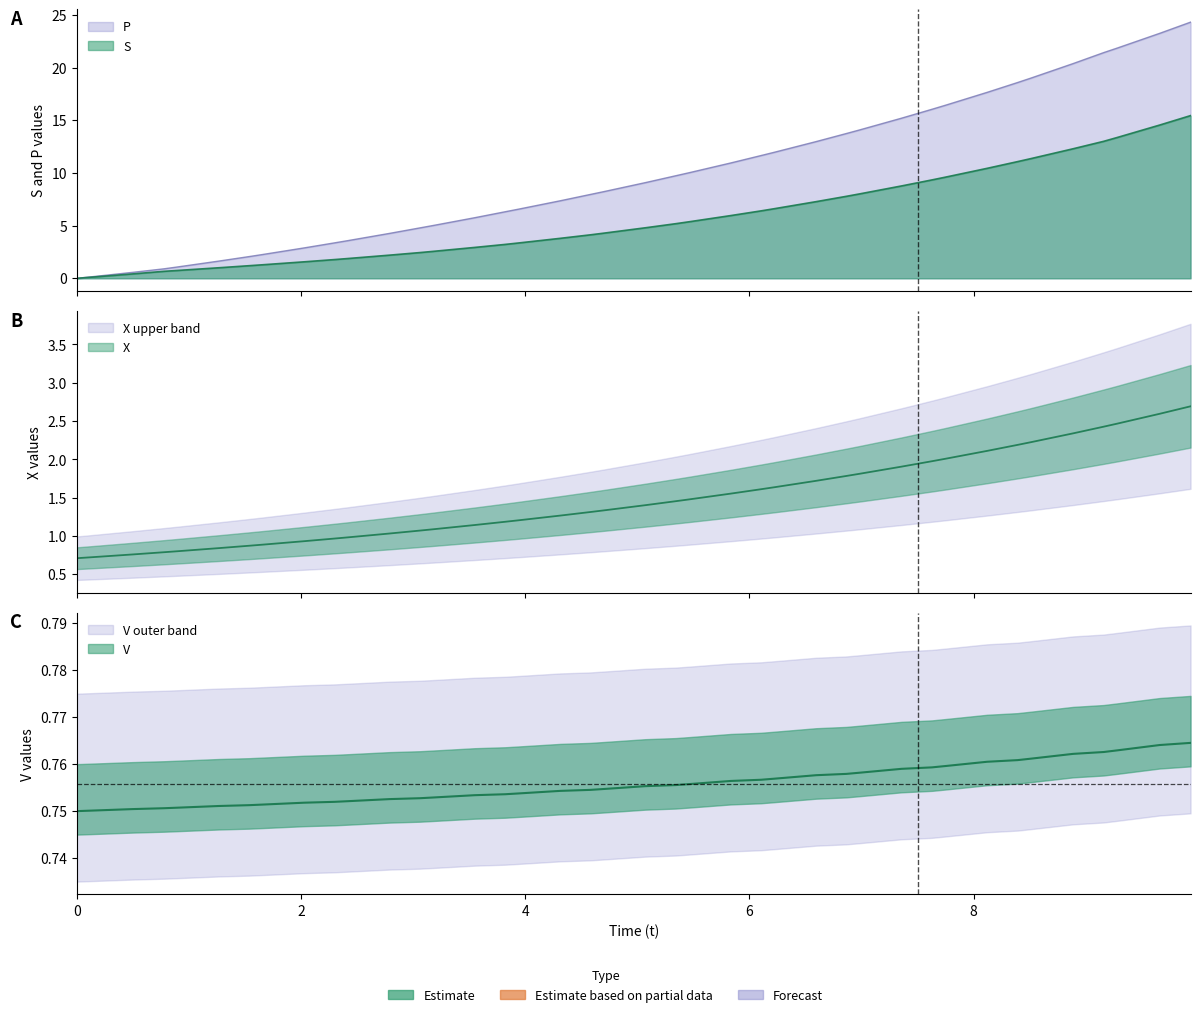

How many data points does each series have?

40